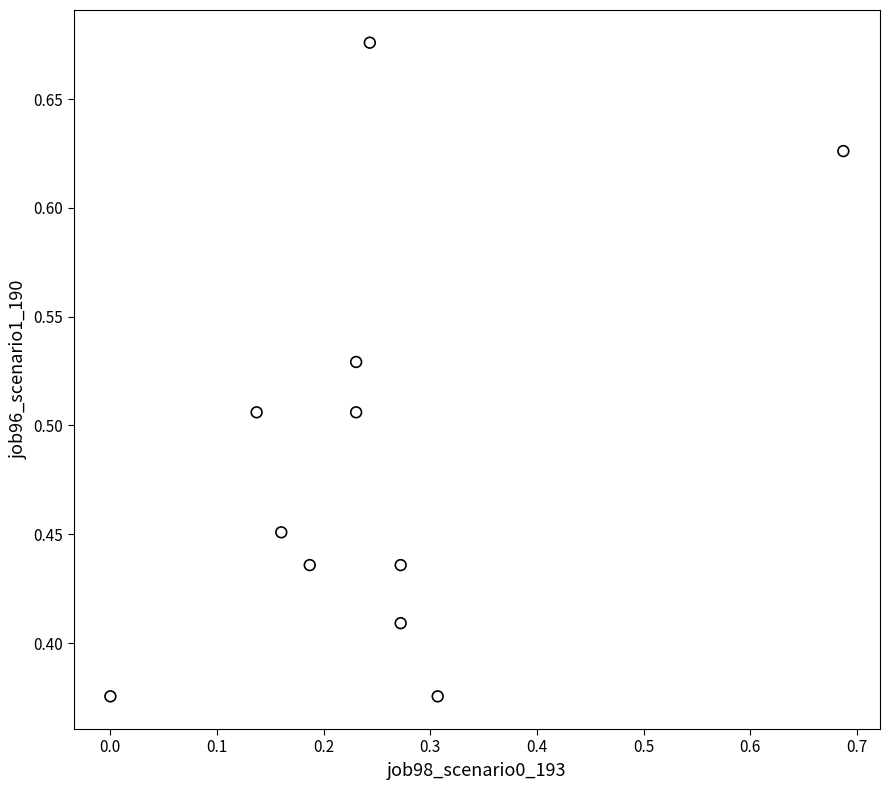

What is the range of Y values (max minus min)?

0.3